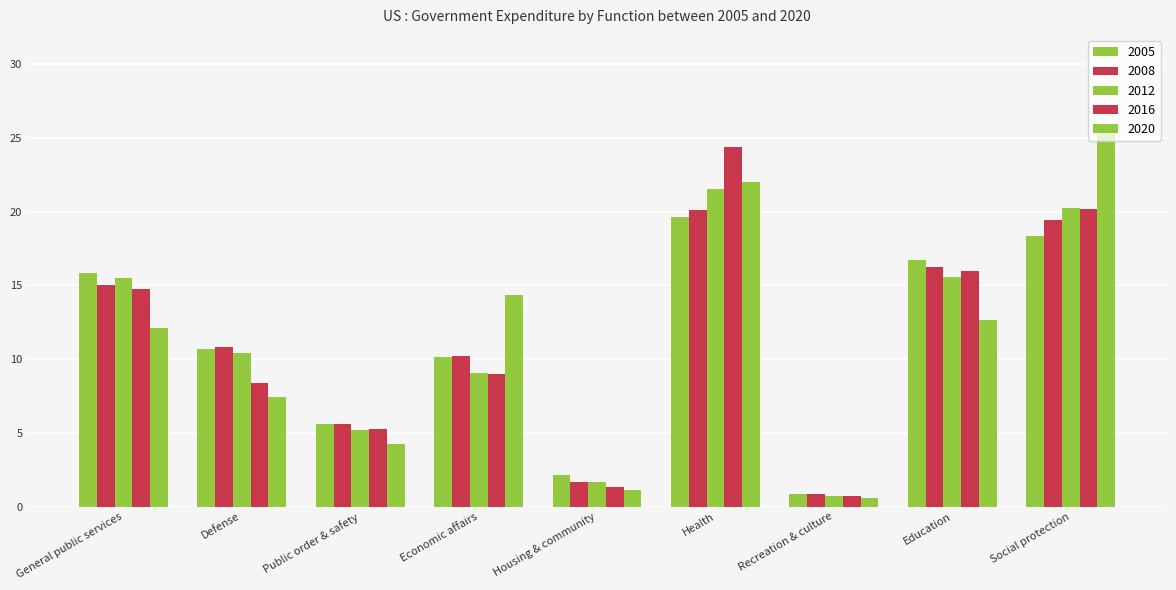

At which category is the sum across all series the highest?

Health